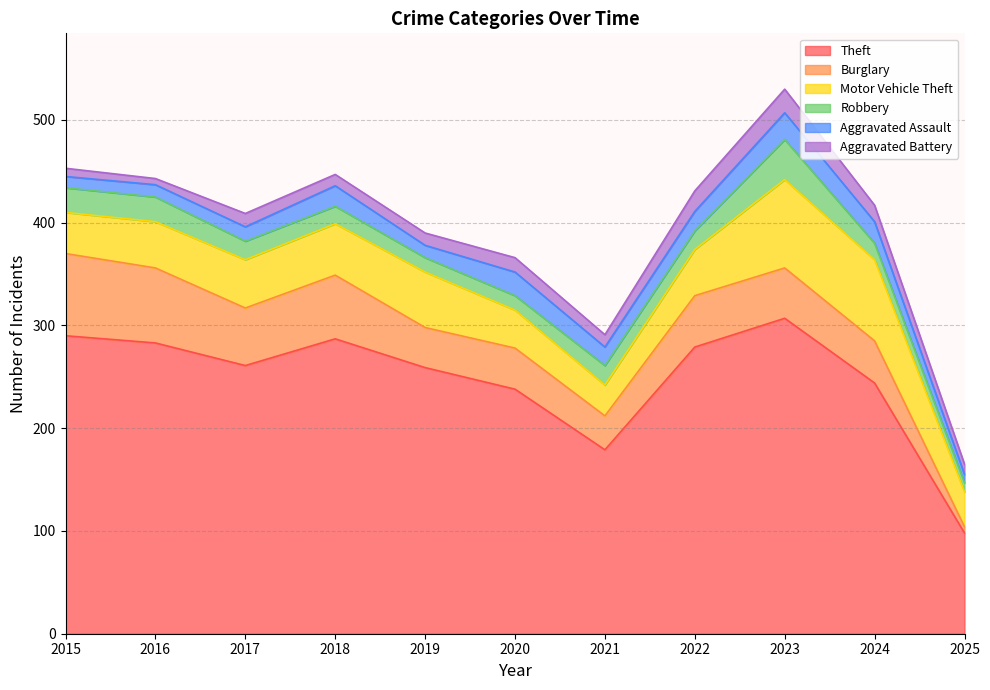

Count the number of categories in the chart.

11